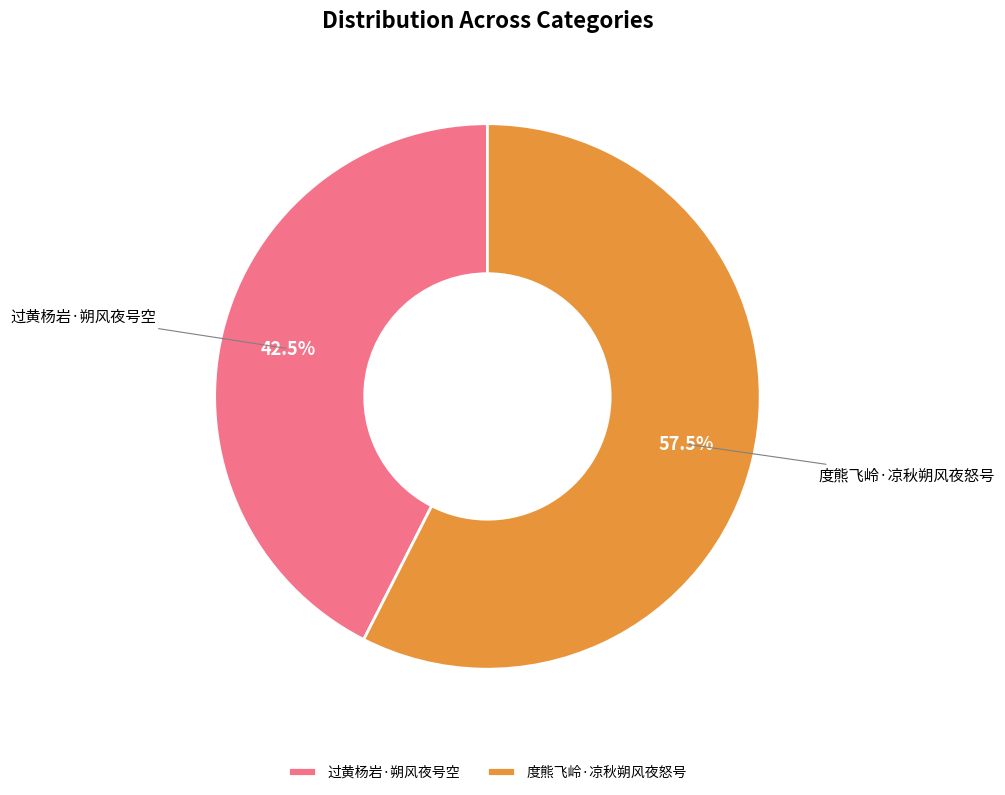

Which slice is the largest?

度熊飞岭·凉秋朔风夜怒号